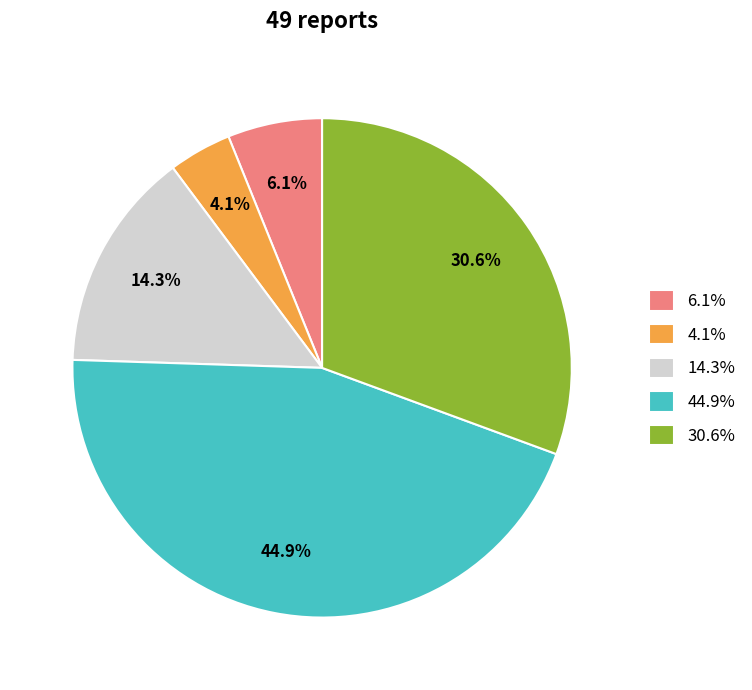

How much of the chart is everything except 30.6%?

69.4%